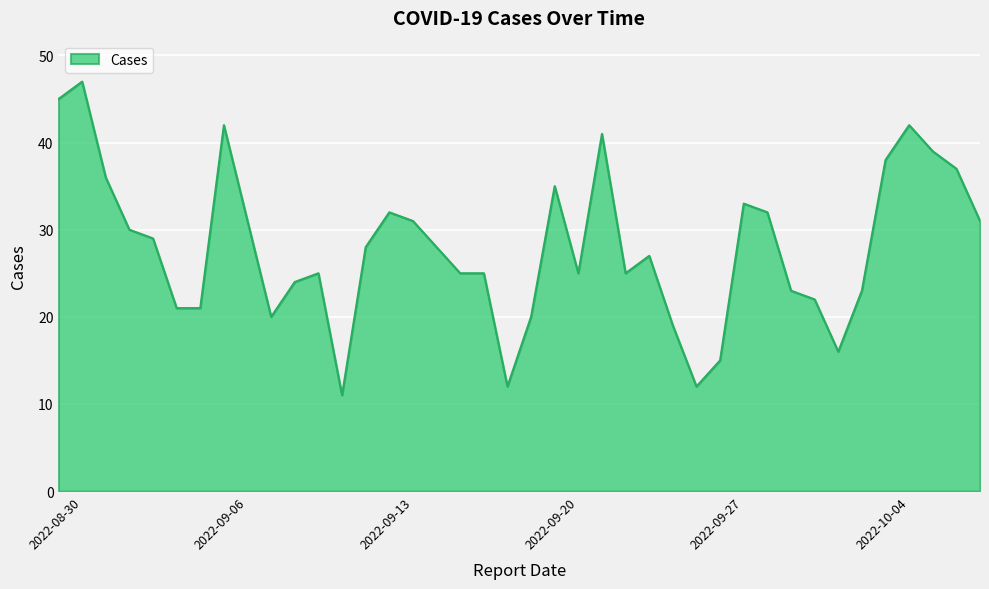

What is the difference between the maximum and minimum values?

36